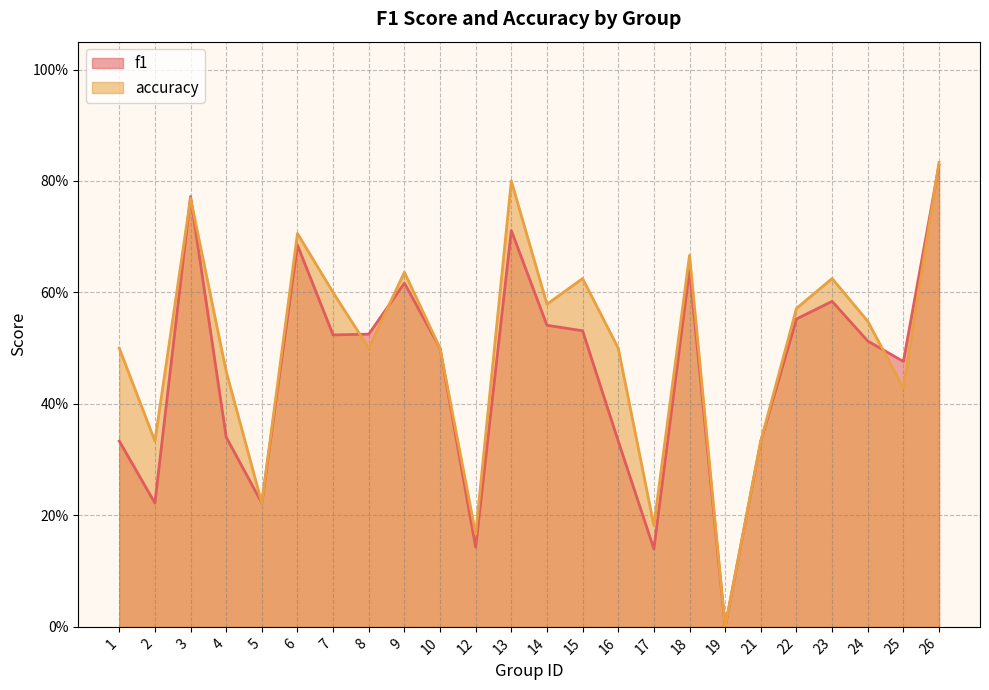

Reading left to right, extract all data points from this chart.

f1: 1=0.3	2=0.2	3=0.8	4=0.3	5=0.2	6=0.7	7=0.5	8=0.5	9=0.6	10=0.5	12=0.1	13=0.7	14=0.5	15=0.5	16=0.3	17=0.1	18=0.6	19=0.0	21=0.3	22=0.6	23=0.6	24=0.5	25=0.5	26=0.8
accuracy: 1=0.5	2=0.3	3=0.8	4=0.5	5=0.2	6=0.7	7=0.6	8=0.5	9=0.6	10=0.5	12=0.2	13=0.8	14=0.6	15=0.6	16=0.5	17=0.2	18=0.7	19=0.0	21=0.3	22=0.6	23=0.6	24=0.5	25=0.4	26=0.8